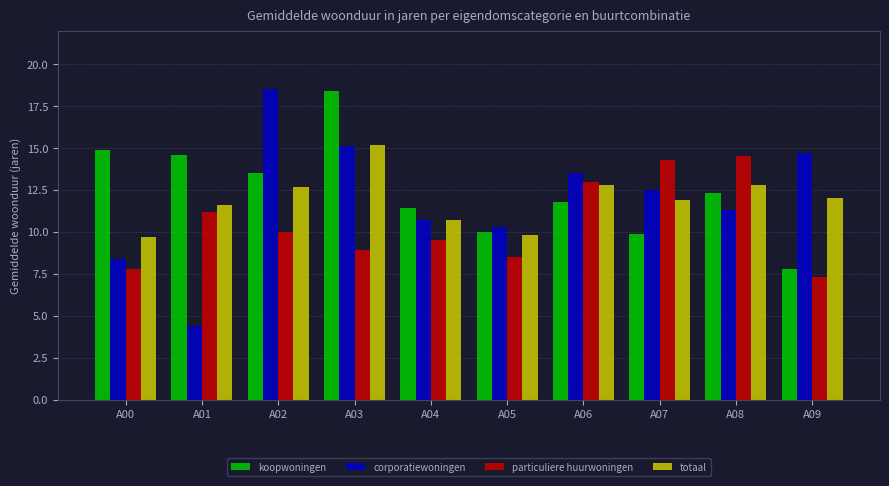

The totaal series shows 18.8 at A06. True or false?

False